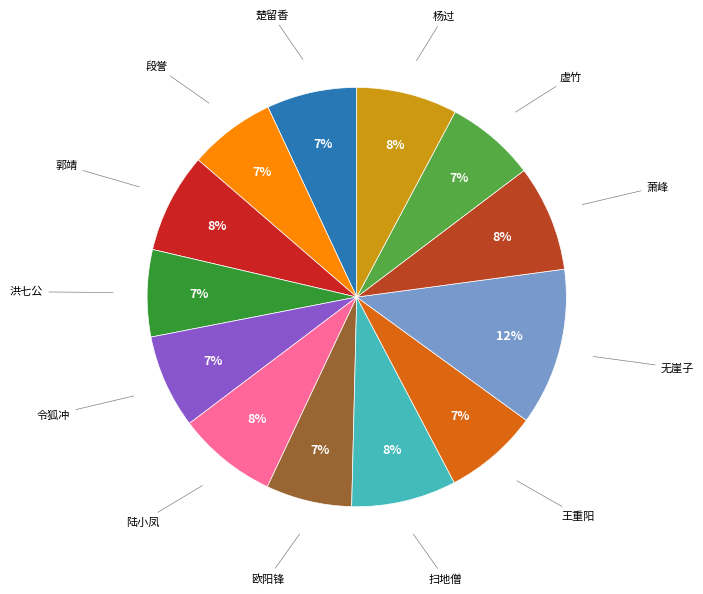

True or false: 杨过 accounts for 20% of the total.

False